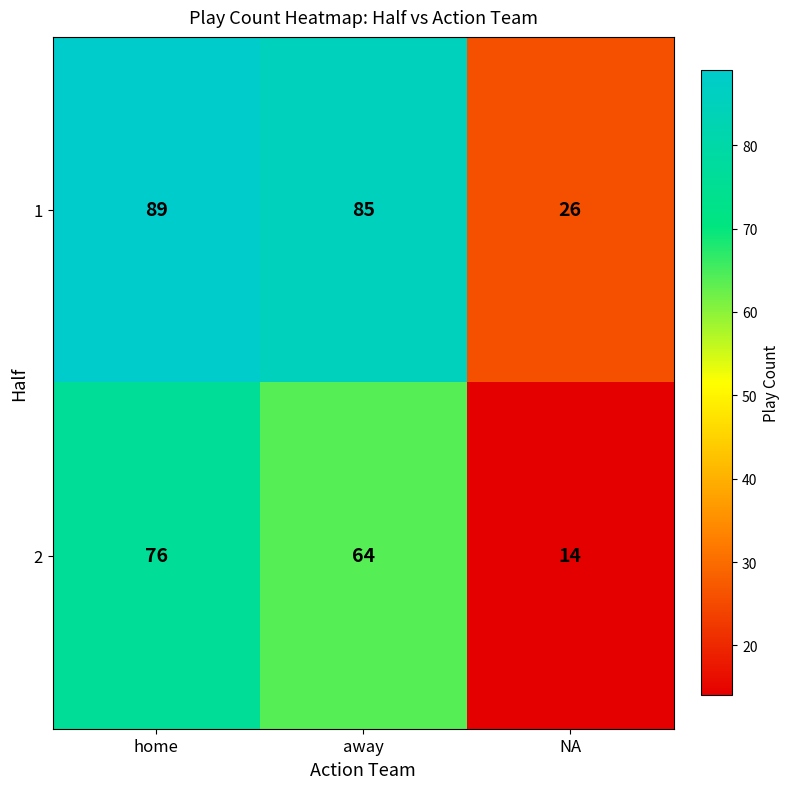

What is the spread (max minus min) of values at NA?

12